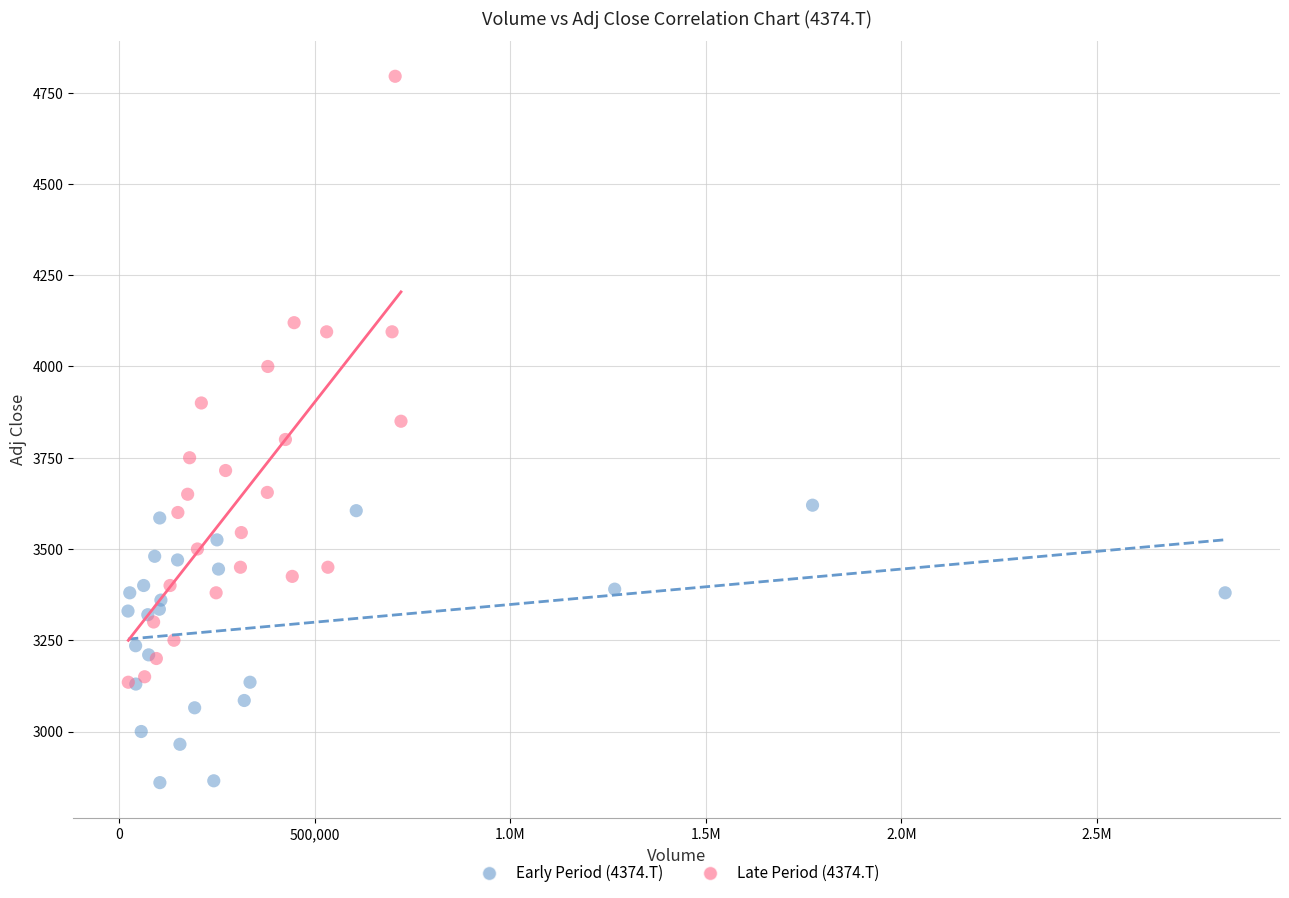

What are all the series names shown in the legend?

Early Period (4374.T), Late Period (4374.T)